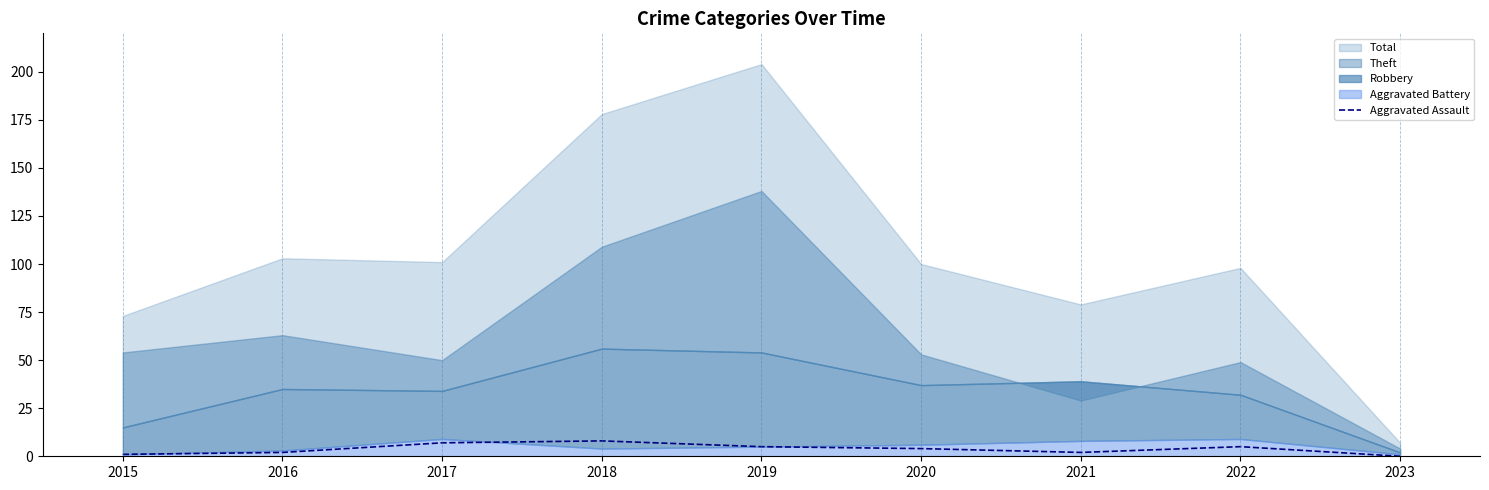

Does the chart display data point markers on the line(s)?

No